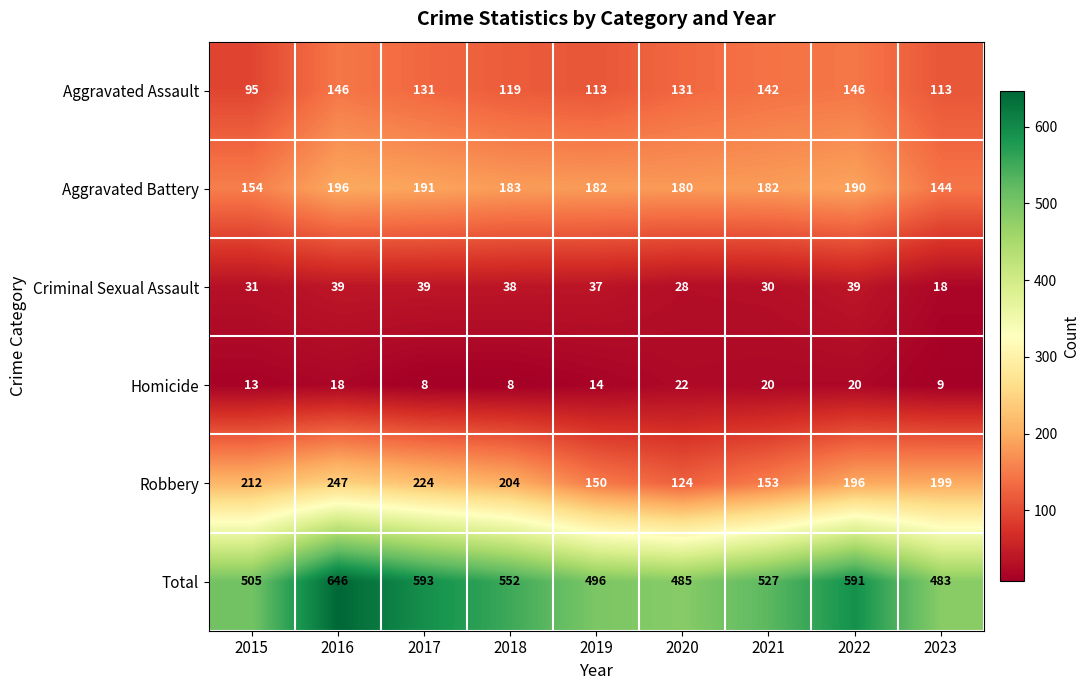

Between 2017 and 2022, which series saw the biggest shift?

Robbery